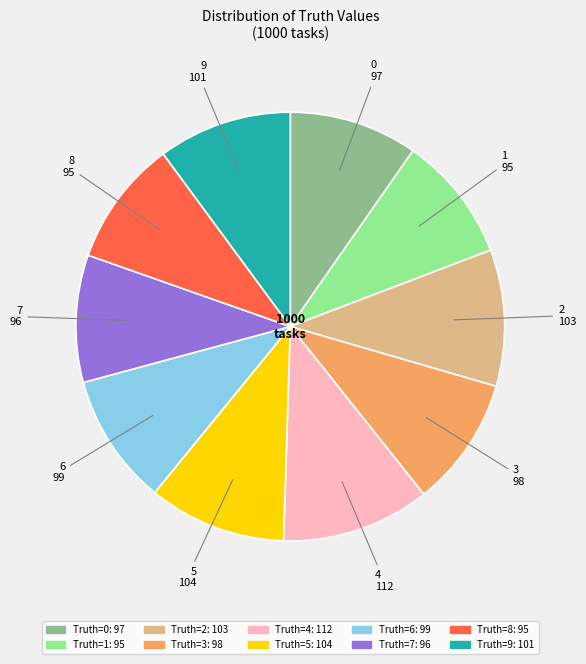

Does any single category account for the majority?

No